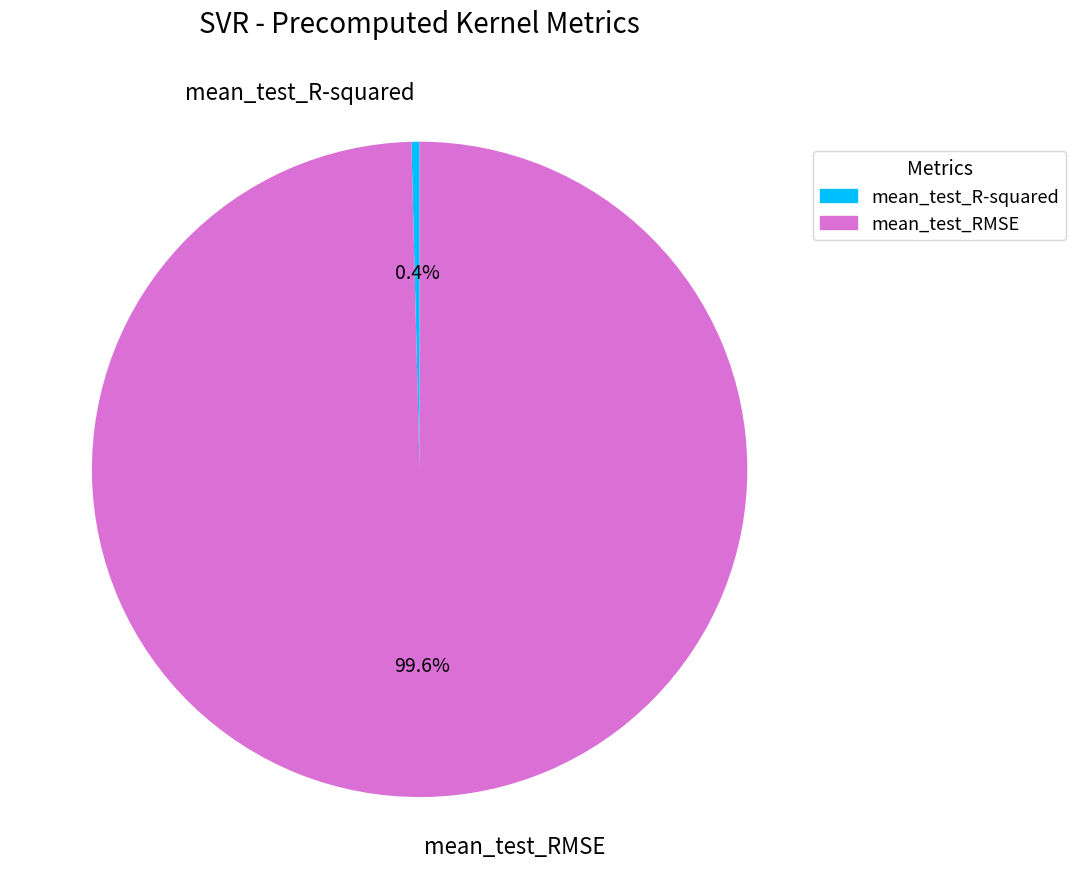

Count the number of slices in the pie.

2